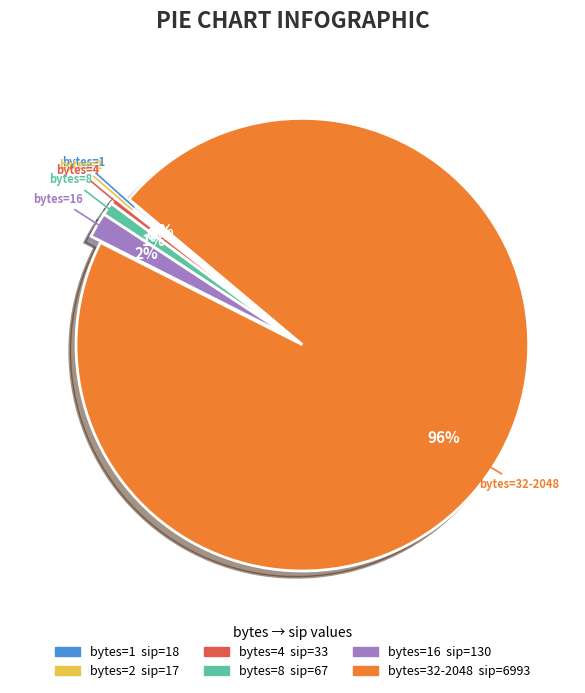

To the nearest percent, what is the average slice percentage?

17%